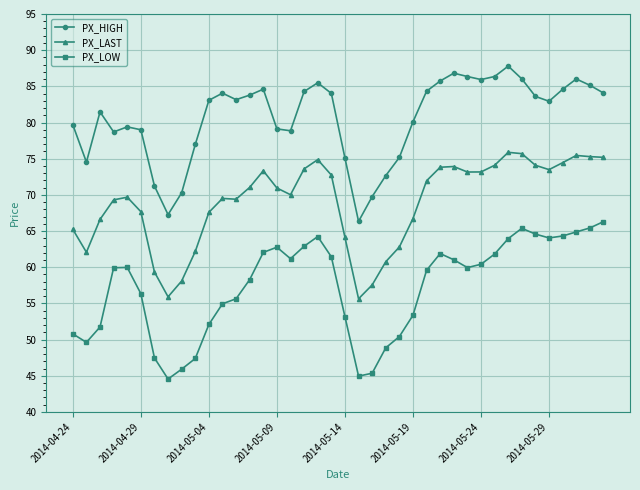

Is this an area chart (filled region under the line)?

No